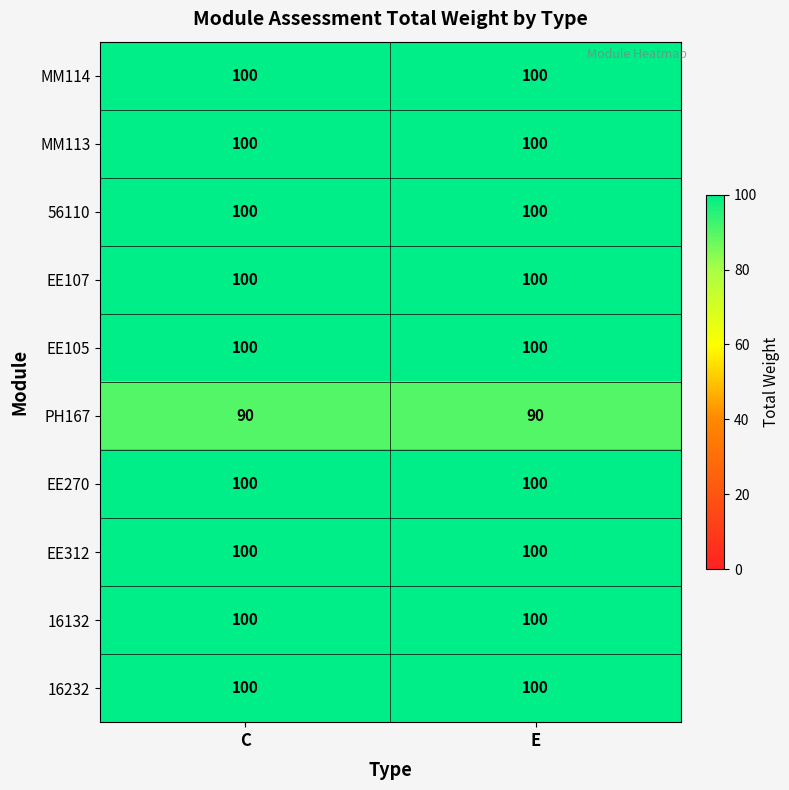

Reading right to left, what are all the values shown in this chart?

MM114: 100	100
MM113: 100	100
56110: 100	100
EE107: 100	100
EE105: 100	100
PH167: 90	90
EE270: 100	100
EE312: 100	100
16132: 100	100
16232: 100	100